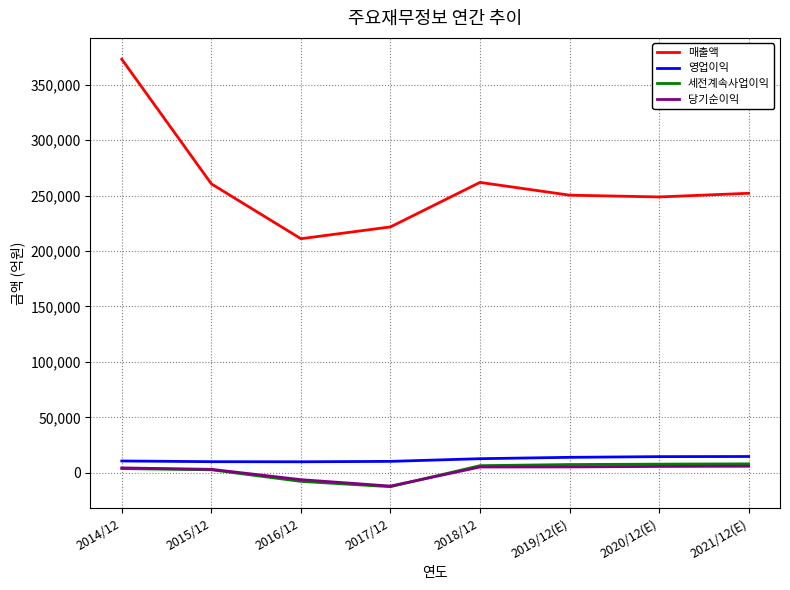

Which label corresponds to the largest value in the chart?

2014/12